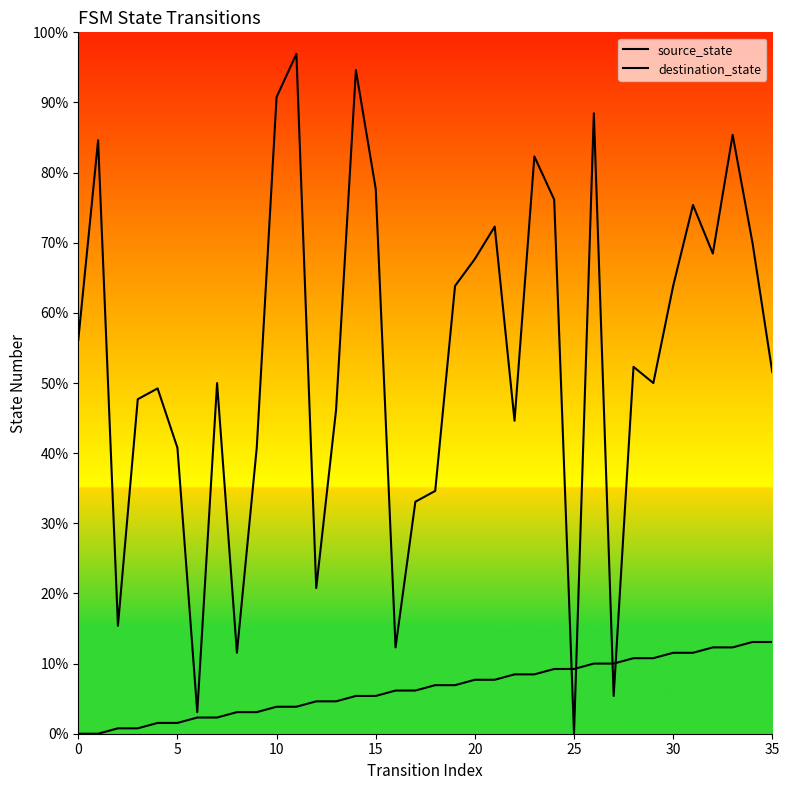

True or false: destination_state and source_state cross at least once.

True